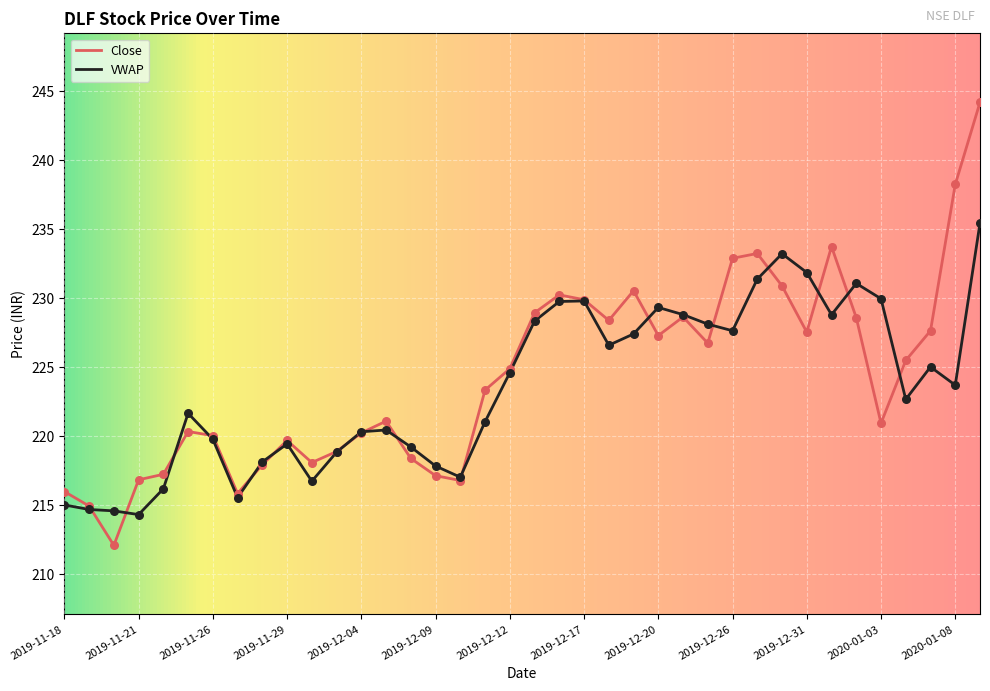

Which series has the widest spread of values?

Close